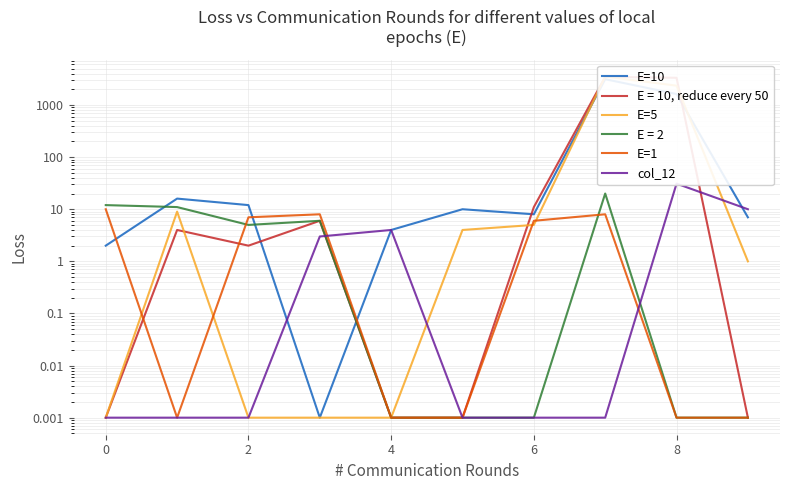

What is the maximum value shown in the chart?

3513.0